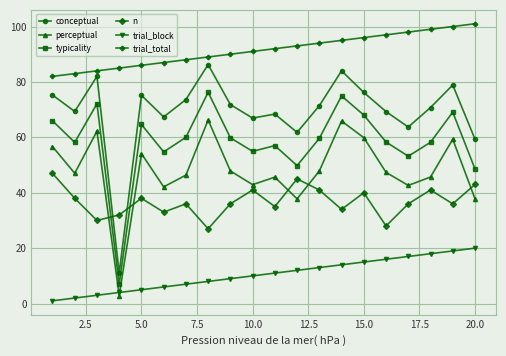

Which series has the largest total across all categories?

trial_total